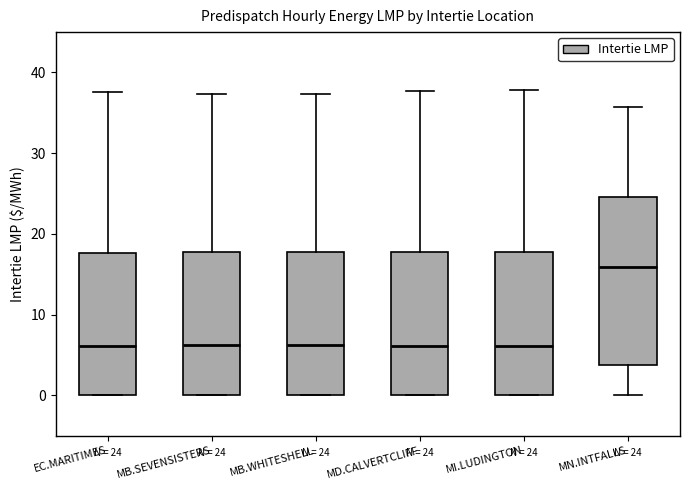

Comparing the boxes themselves (not the whiskers), which one is the tallest?

MN.INTFALLS